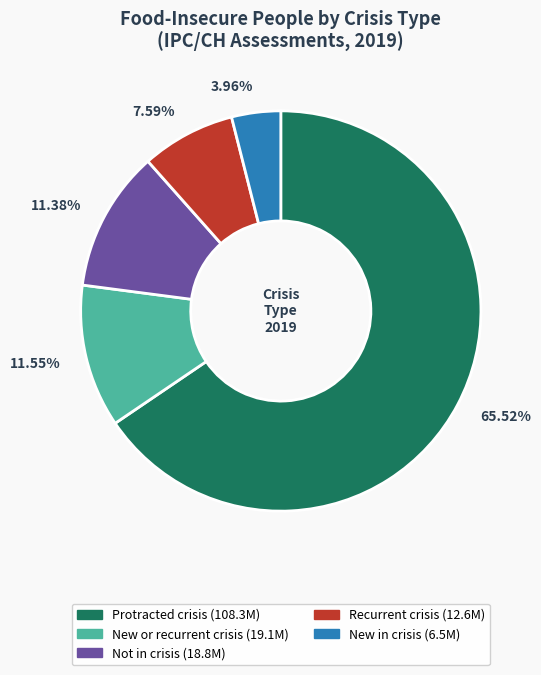

Which has a higher value, New or recurrent crisis or Protracted crisis?

Protracted crisis